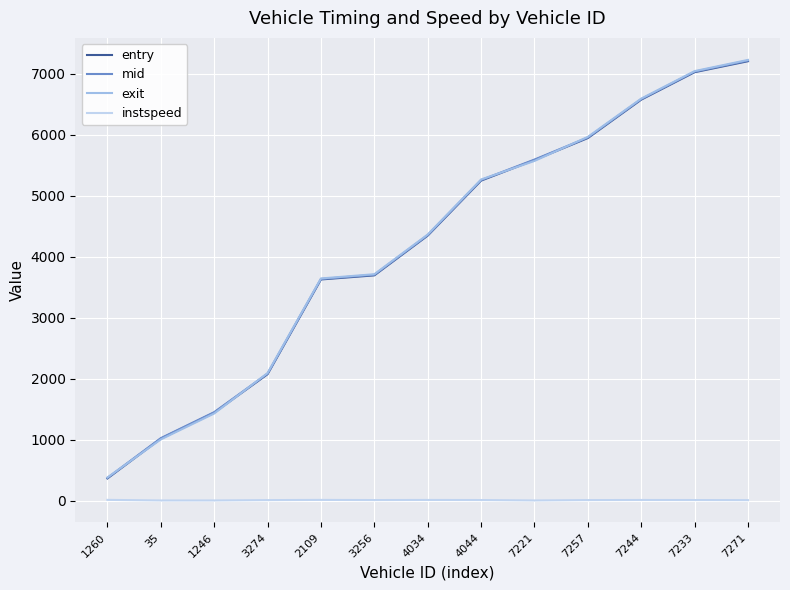

At which label does exit reach its minimum?

1260